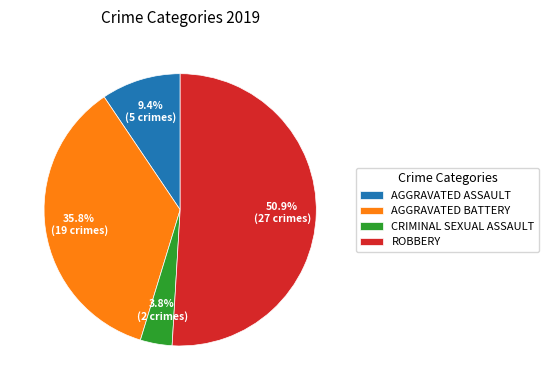

Between ROBBERY and CRIMINAL SEXUAL ASSAULT, which is larger?

ROBBERY